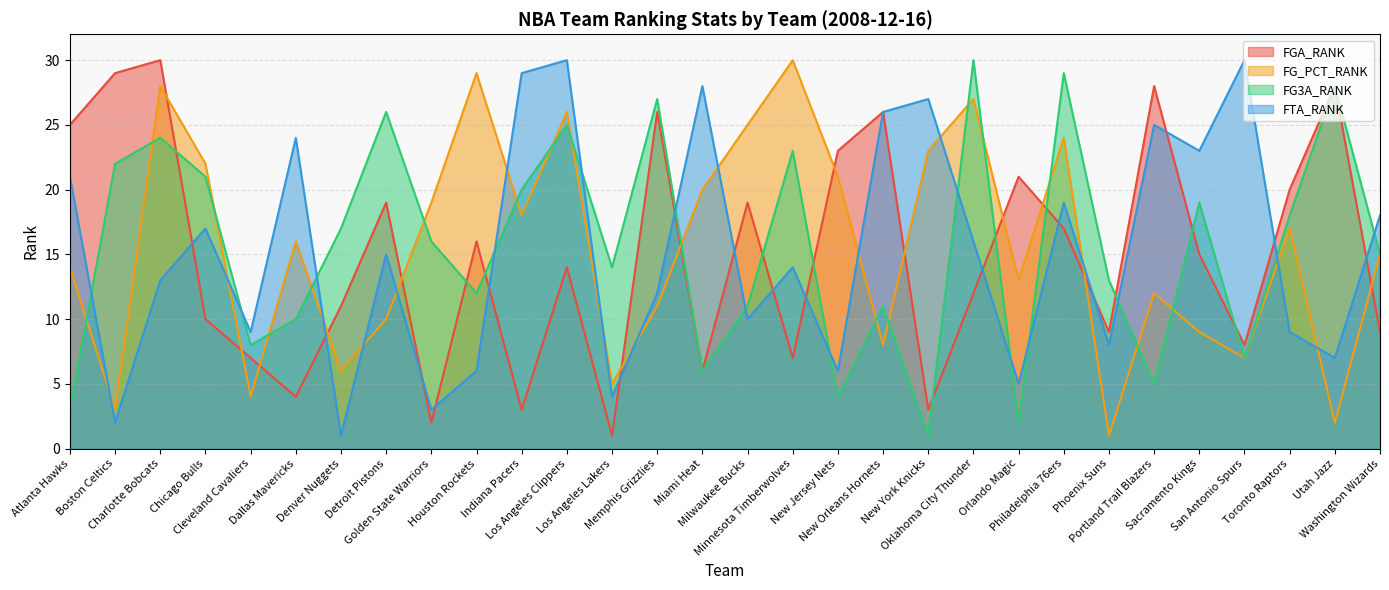

How many lines are shown in the chart?

4